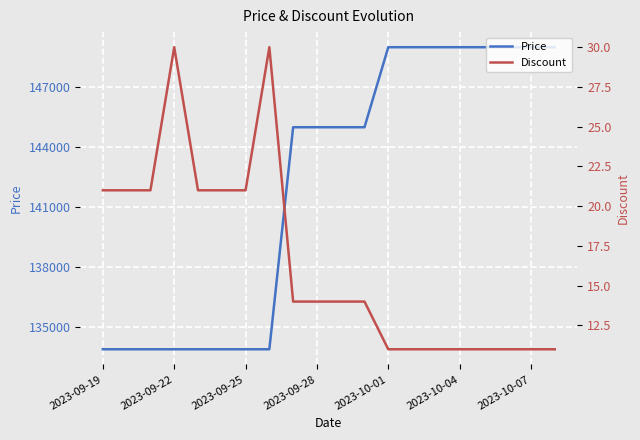

The value of Price at 2023-09-19 is 228078. True or false?

False